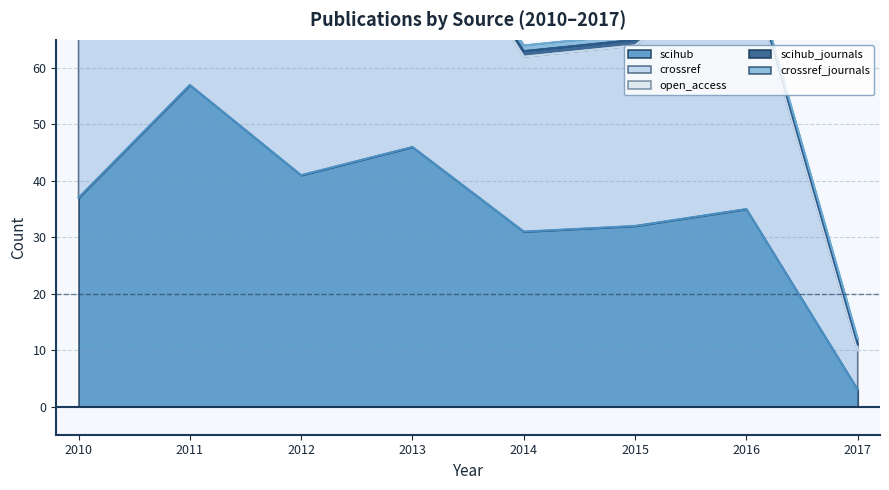

The crossref_journals series shows 2 at 2017. True or false?

False